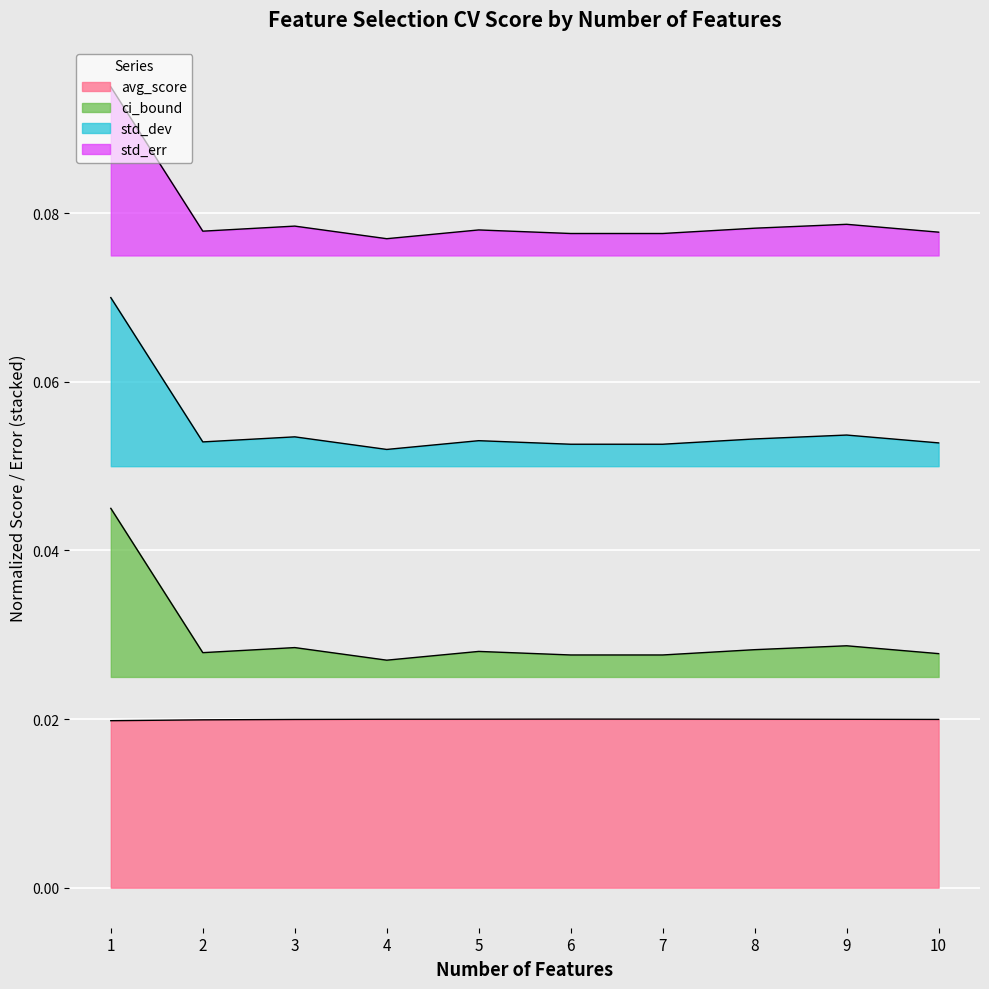

Which label corresponds to the largest value in the chart?

1